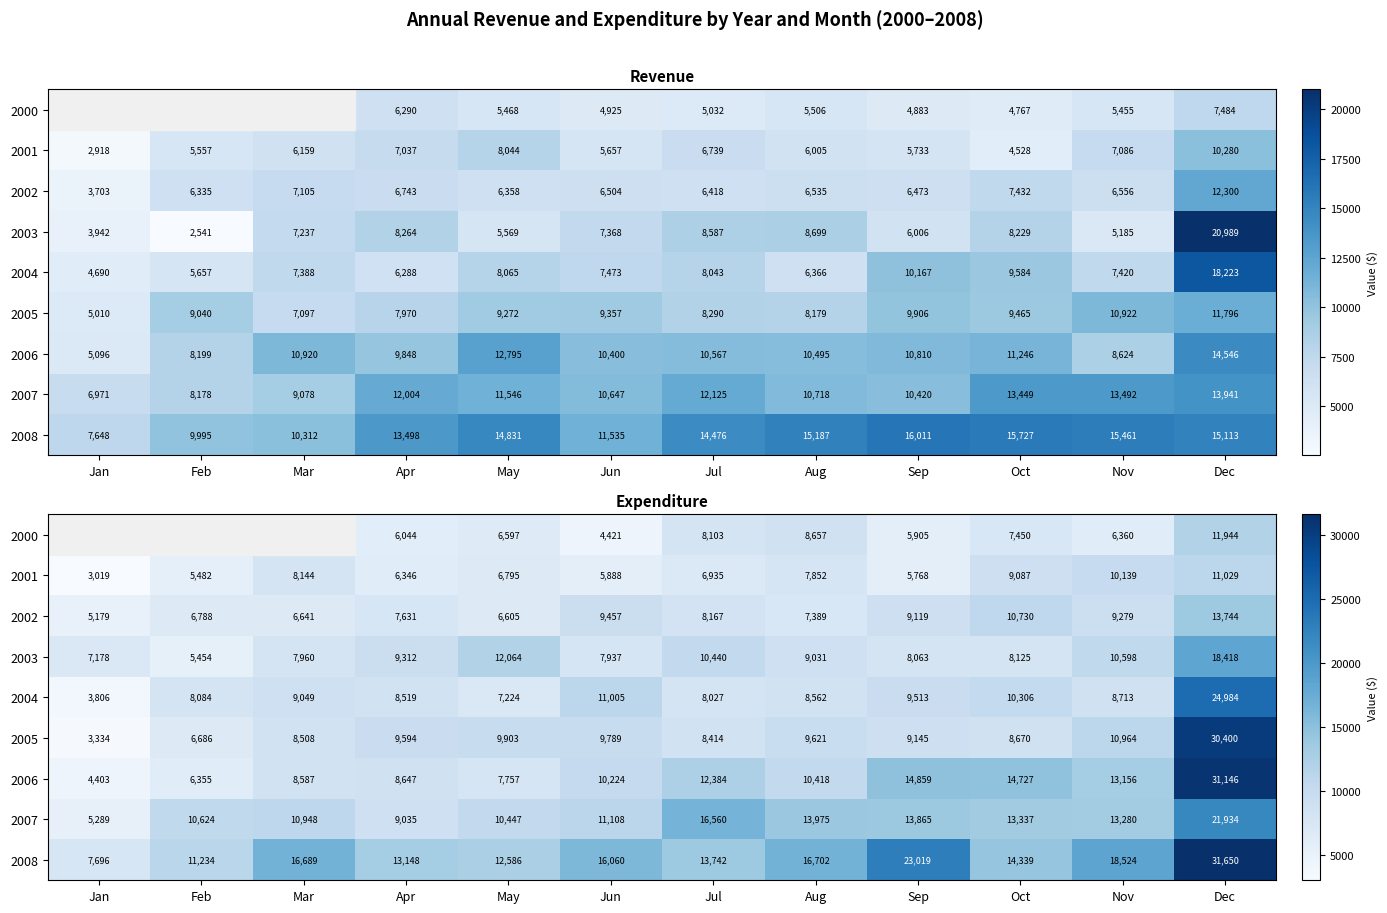

The value of 2006 at Oct is 14727.0. True or false?

True